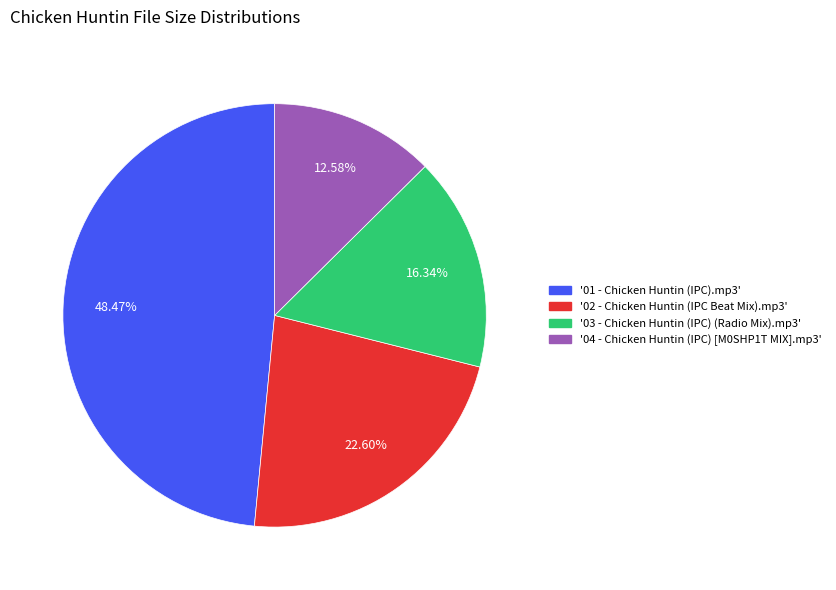

Does any single category account for the majority?

No